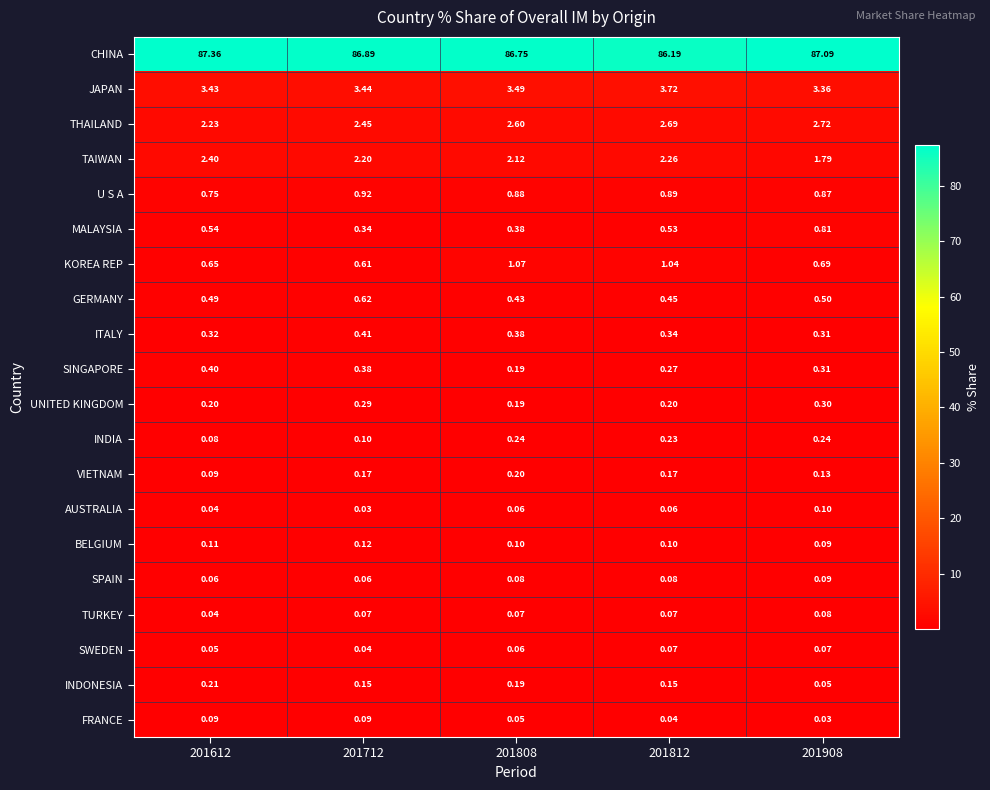

At which category is the sum across all series the highest?

201908